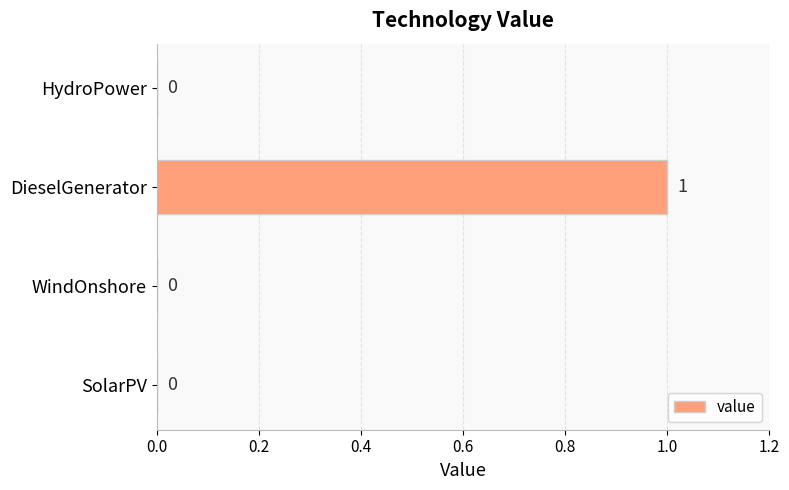

What is the change in value from WindOnshore to DieselGenerator?

+1